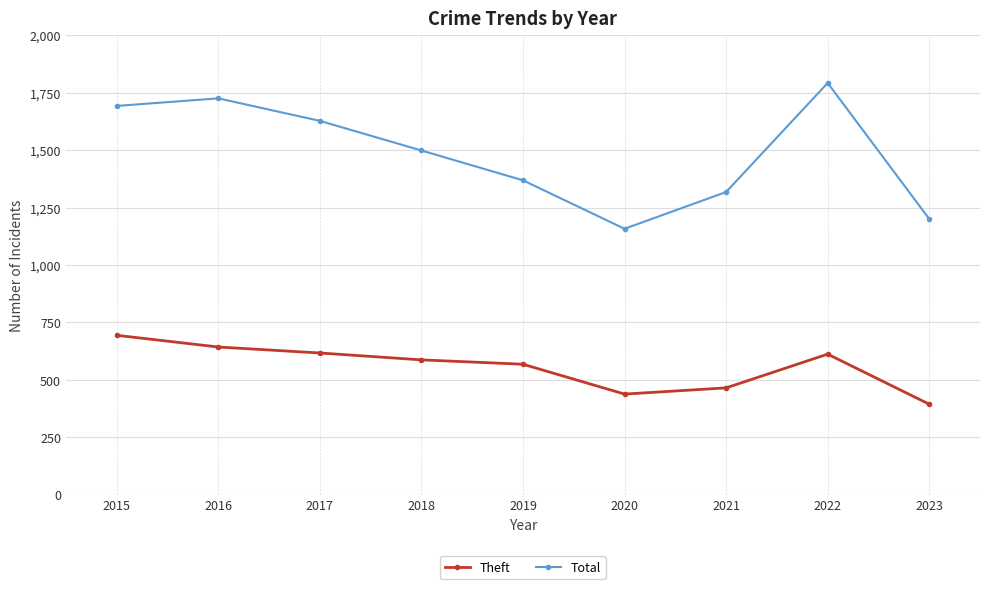

Where is Theft nearest to the value 544?

2019